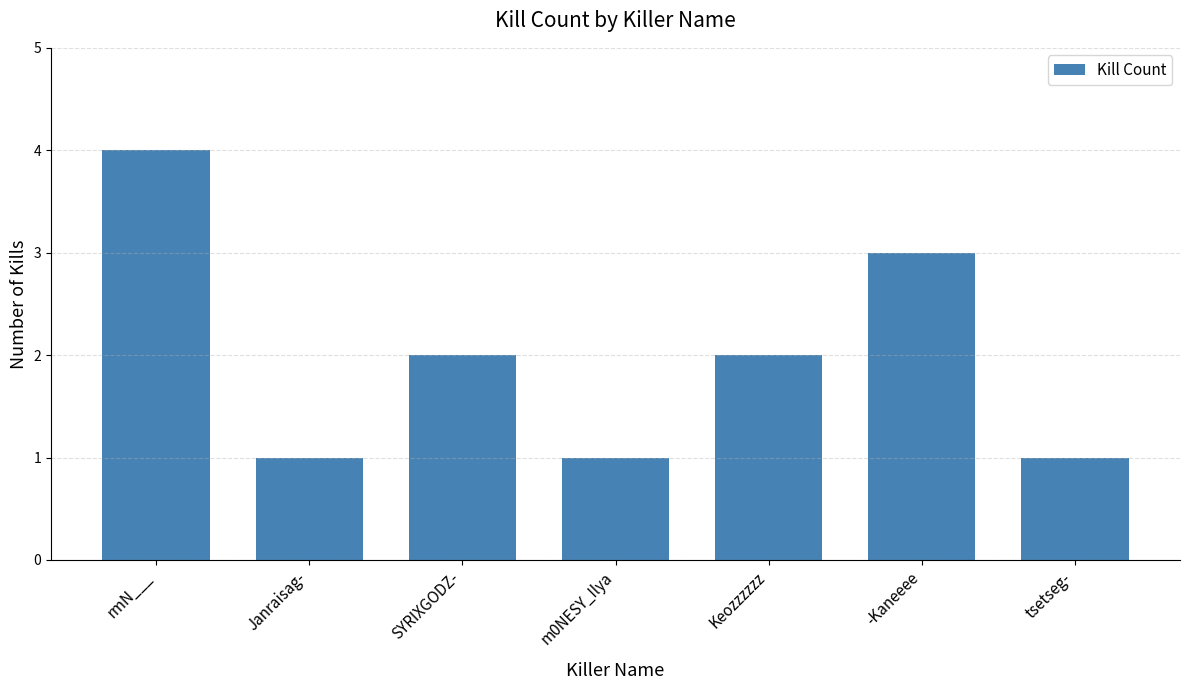

True or false: the data shows 3 at -Kaneeee.

True